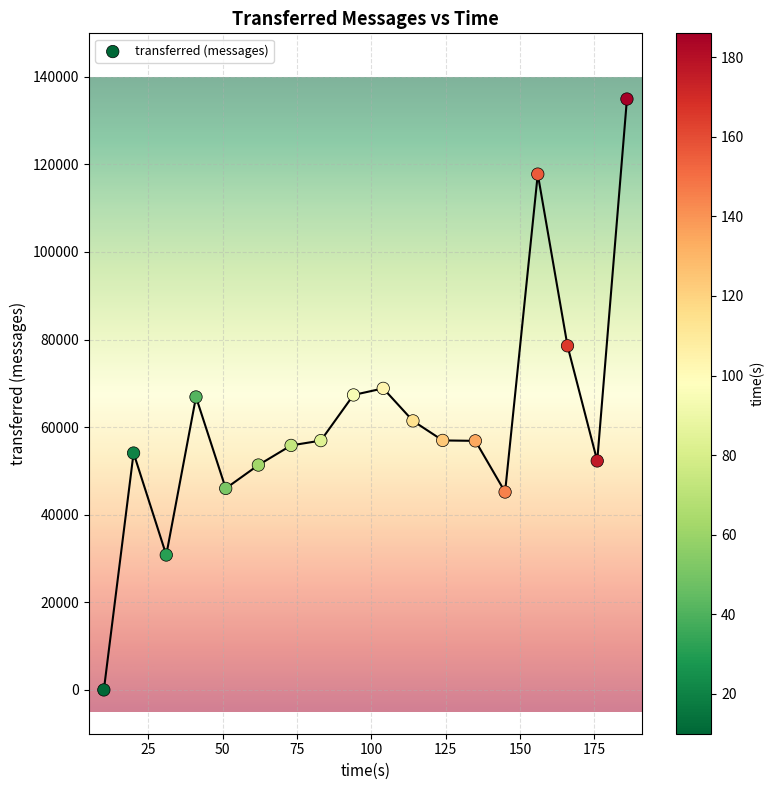

What is the range of X values (max minus min)?

176